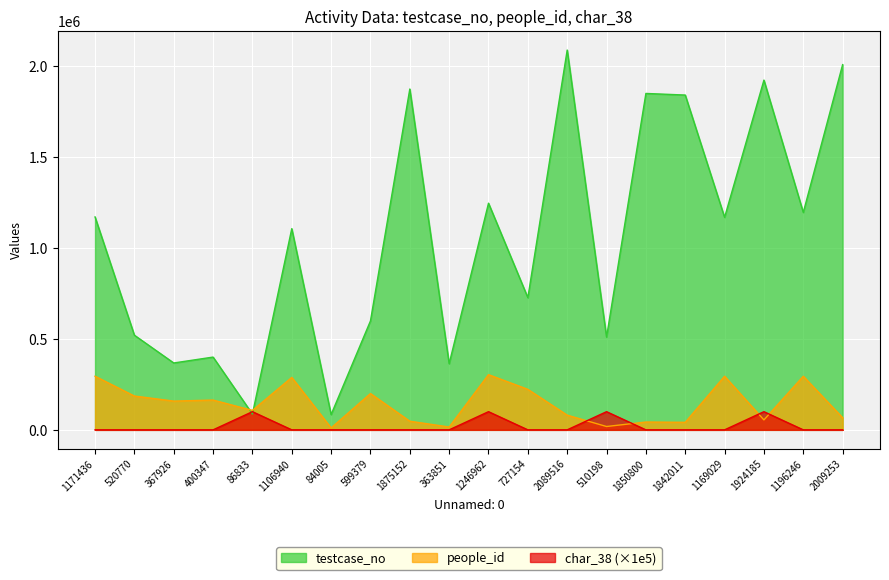

At 2089516, list the series in order from largest to smallest.

testcase_no, people_id, char_38 (×1e5)